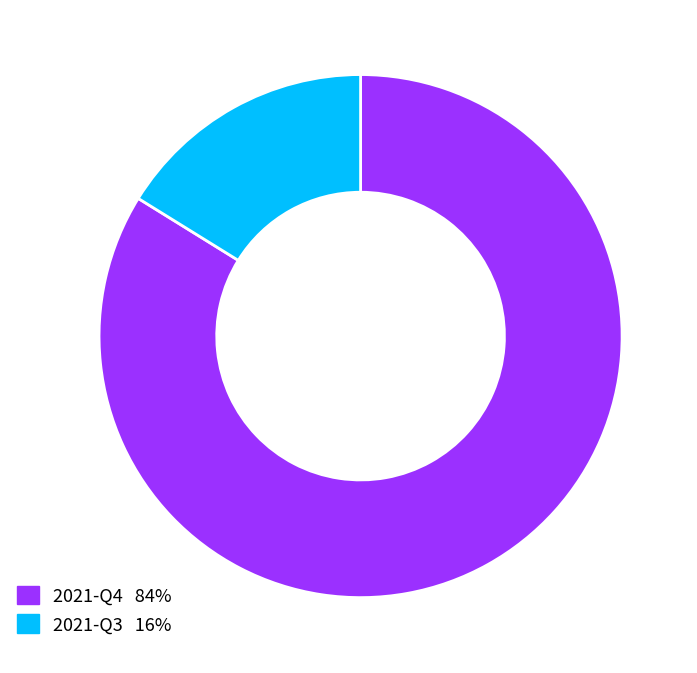

True or false: 2021-Q4 accounts for 77% of the total.

False